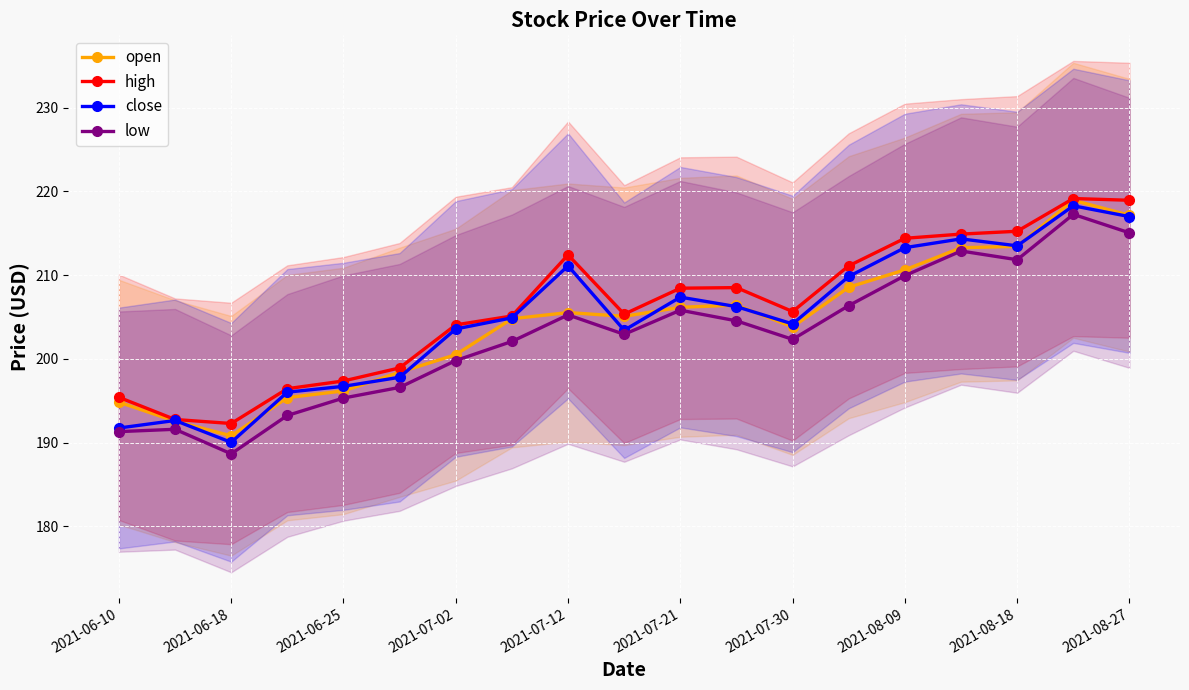

True or false: high has more than 1 points higher than both neighbors.

True